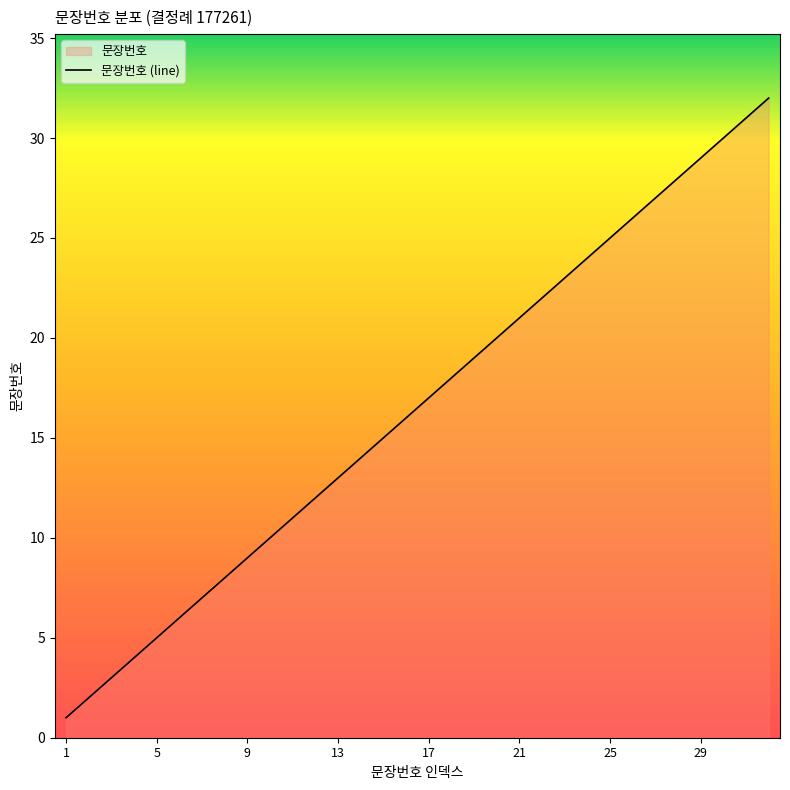

What is the greatest value displayed?

32